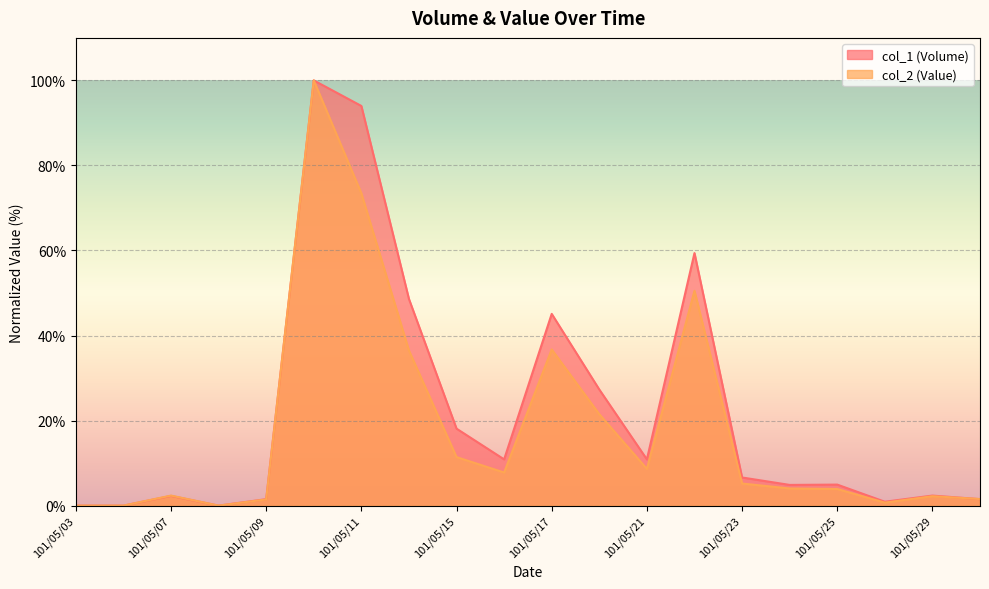

What are all the series names shown in the legend?

col_1 (Volume), col_2 (Value)